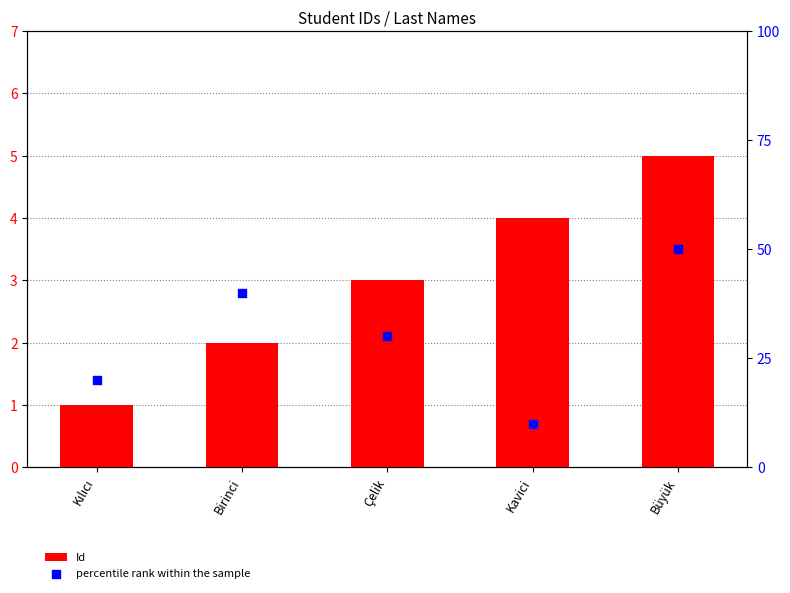

Which series has the widest spread of Y values?

percentile rank within the sample